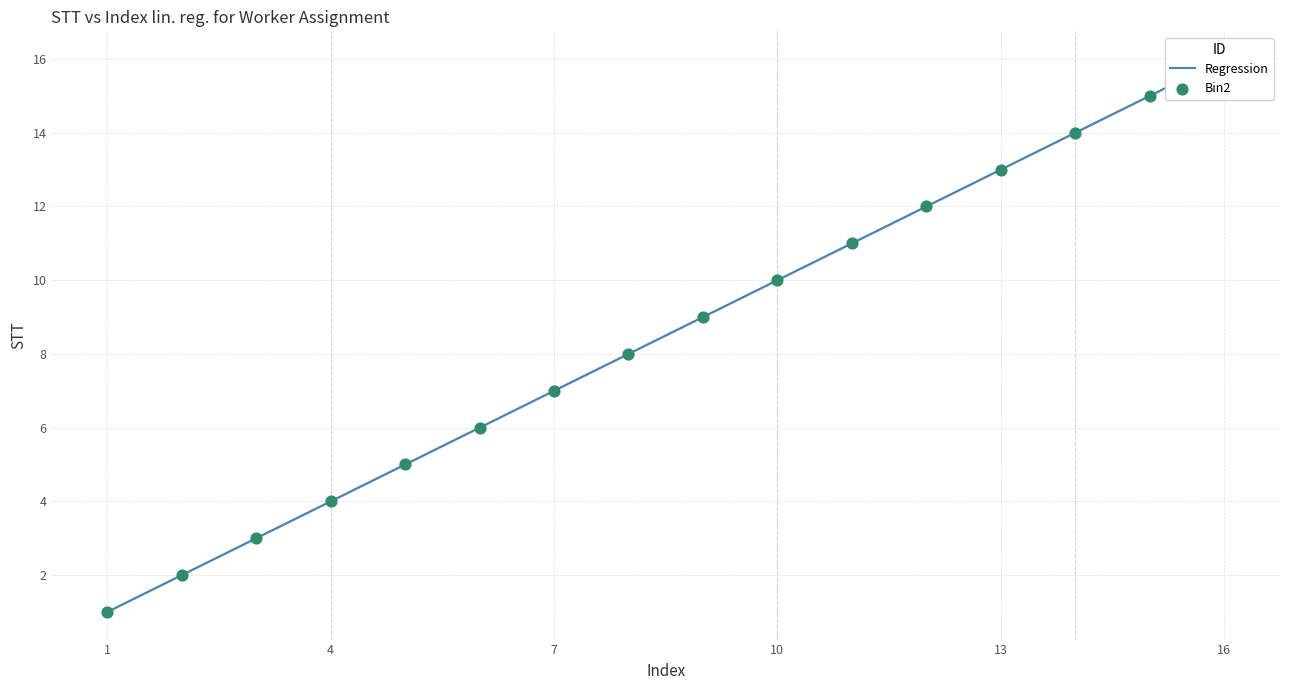

Which series has the largest total across all categories?

Regression